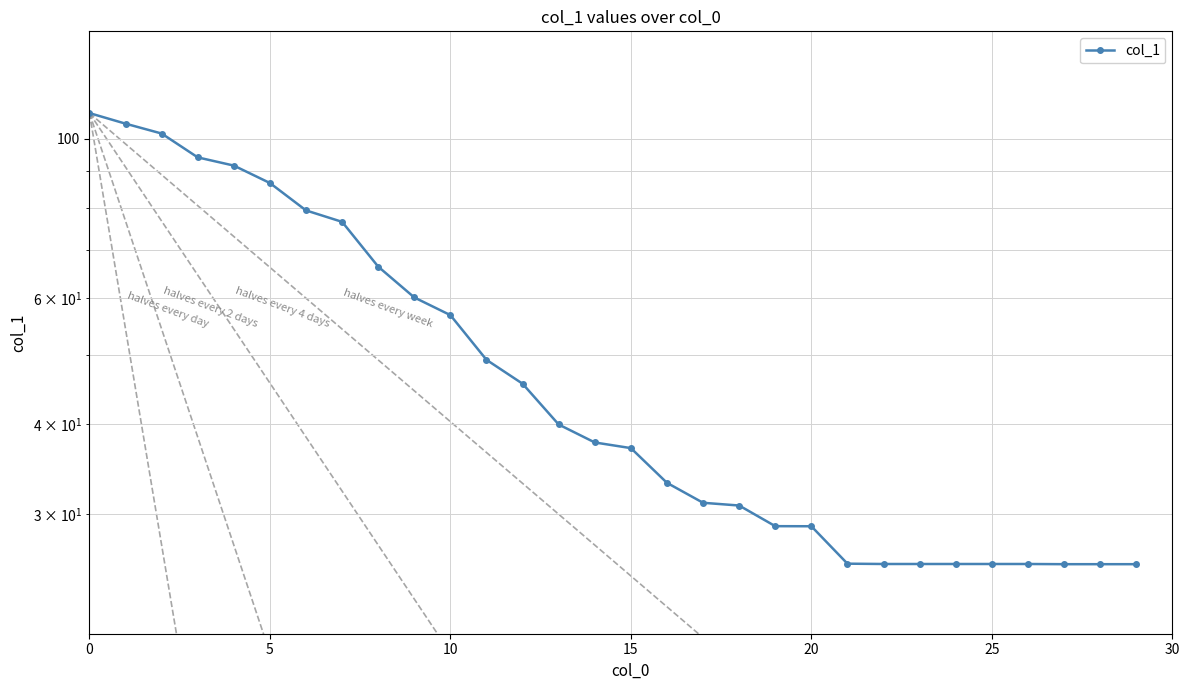

Where is the data nearest to the value 67?

8